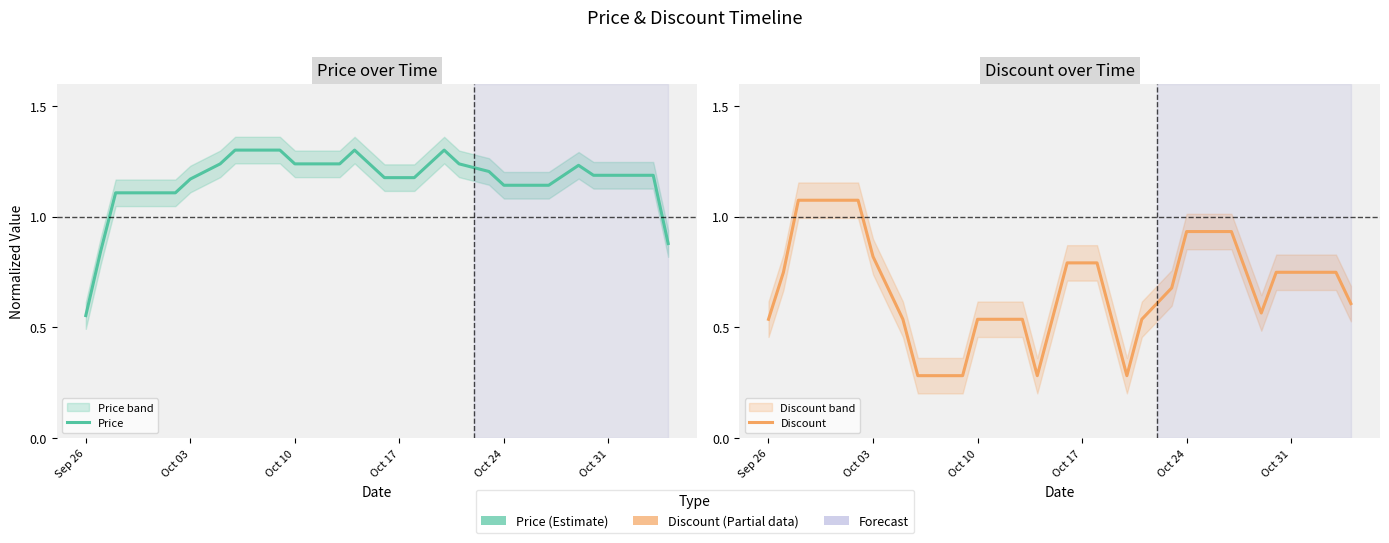

True or false: Discount and Price cross at least once.

False